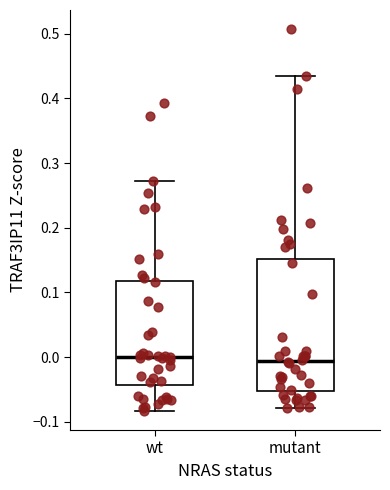

Reading left to right, transcribe this box plot: for each box, give where its median line is, the range the box spans, and where its two whiskers end, as read against the y-axis. The values are not printed on the chart, so give them approximately, as read against the axis.

wt: median 0.00, box -0.04 to 0.12, whiskers -0.08 to 0.27
mutant: median -0.01, box -0.05 to 0.15, whiskers -0.08 to 0.43